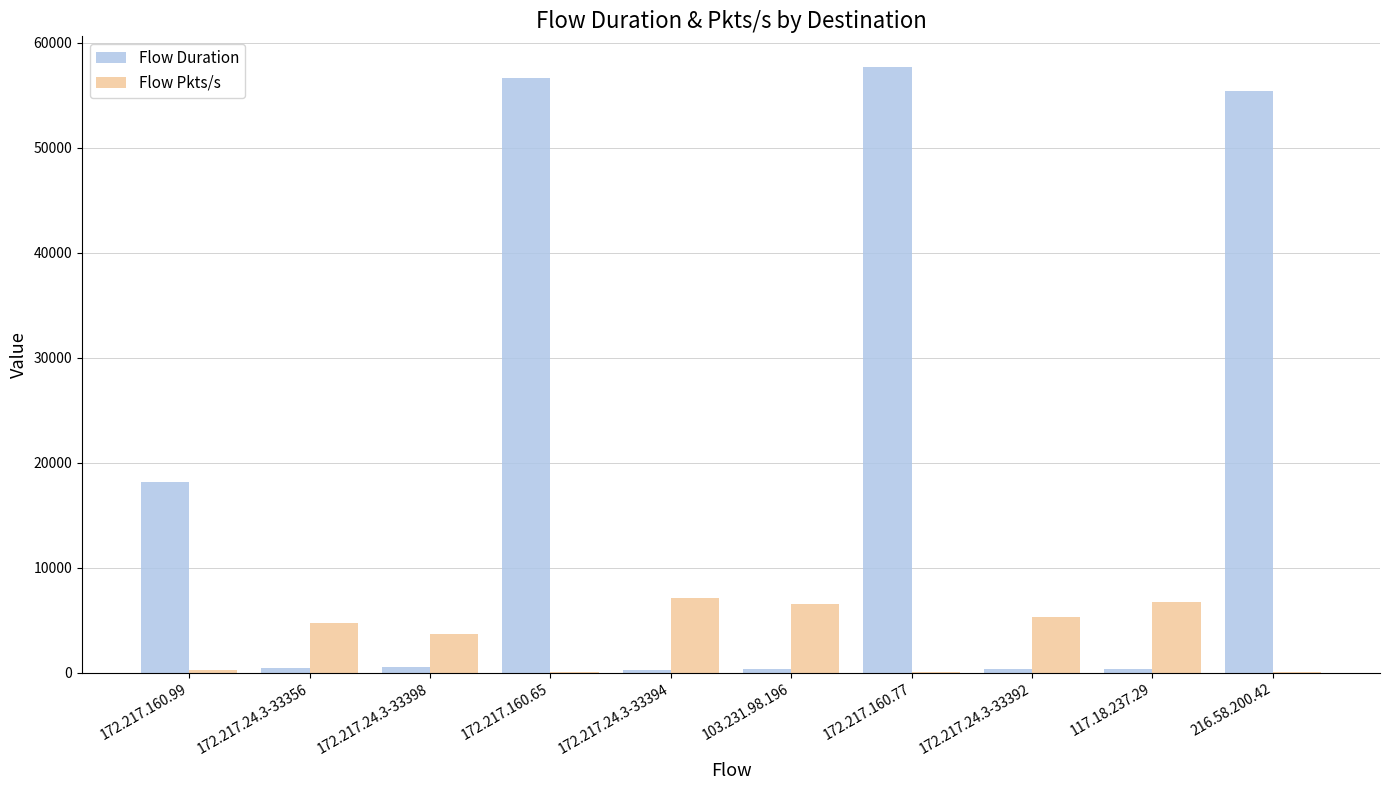

Are the bars horizontal?

No